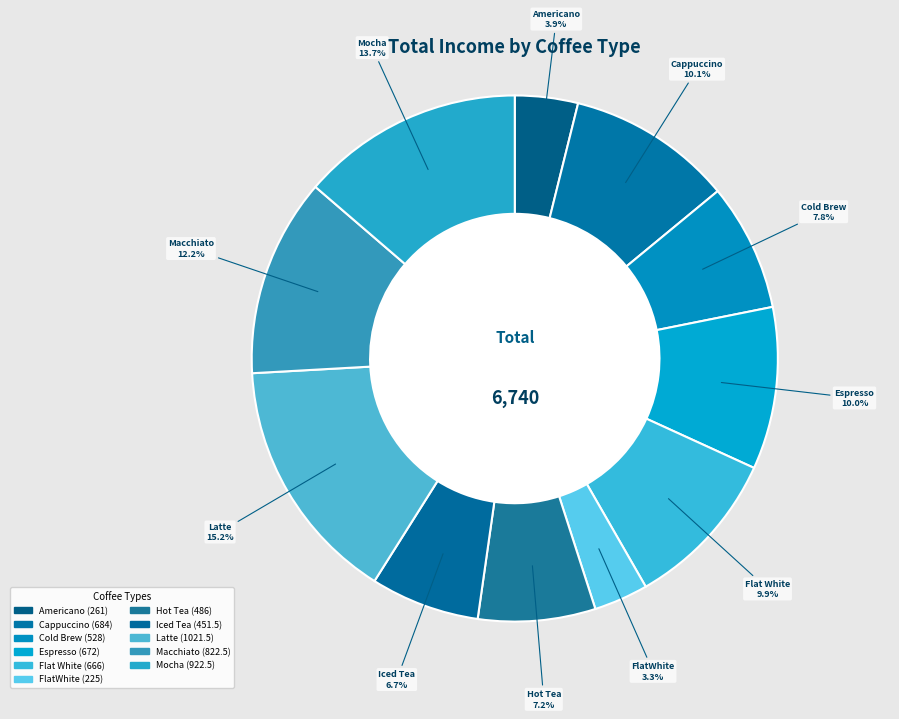

What percentage is NOT represented by Flat White?

90.1%